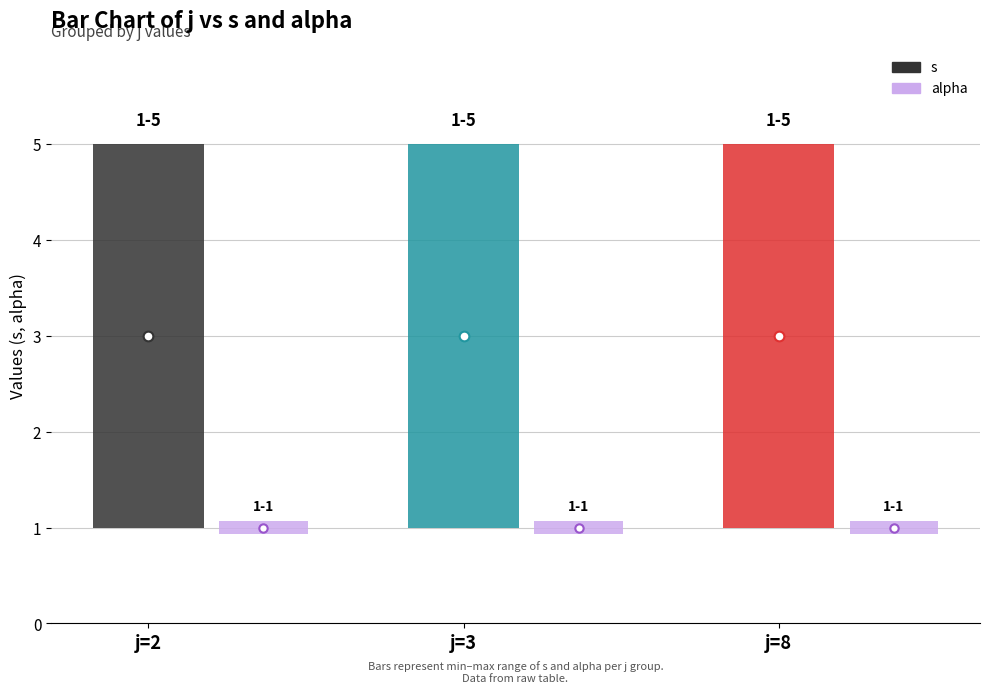

Which series has the largest range (max minus min)?

s